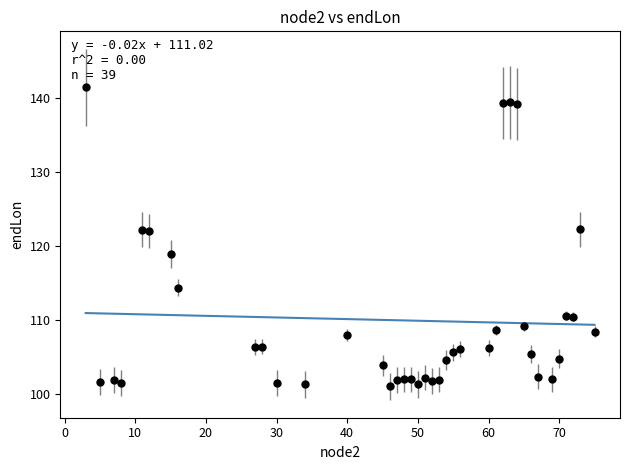

What is the range of Y values (max minus min)?

40.3